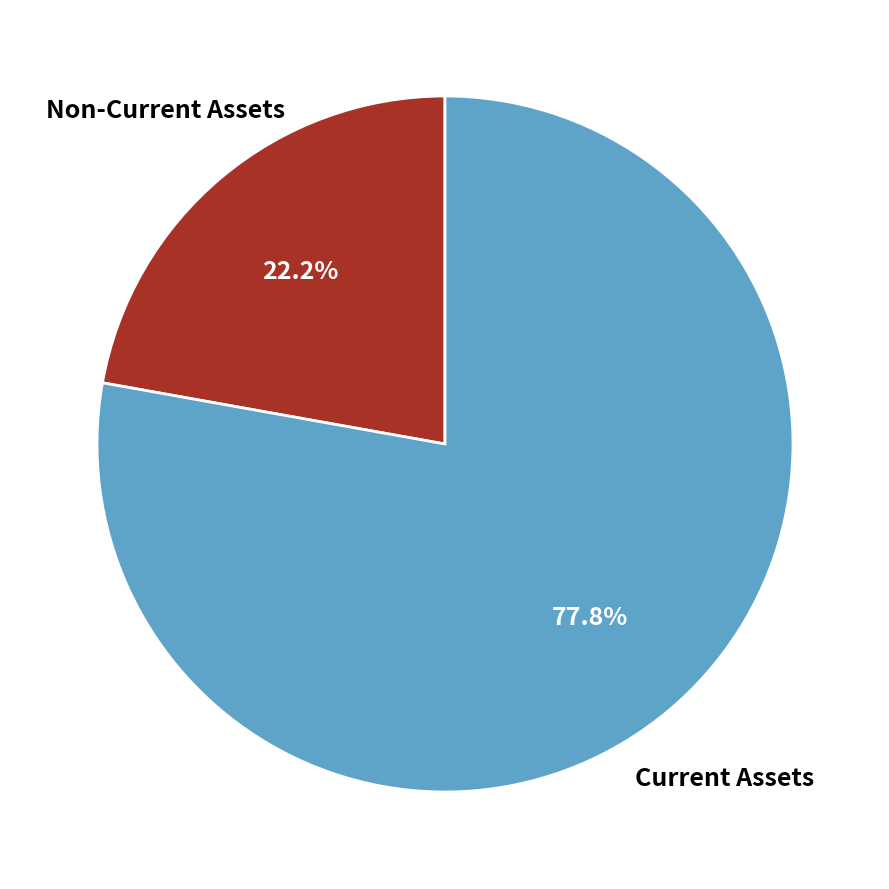

What is the smallest slice in the pie chart?

Non-Current Assets